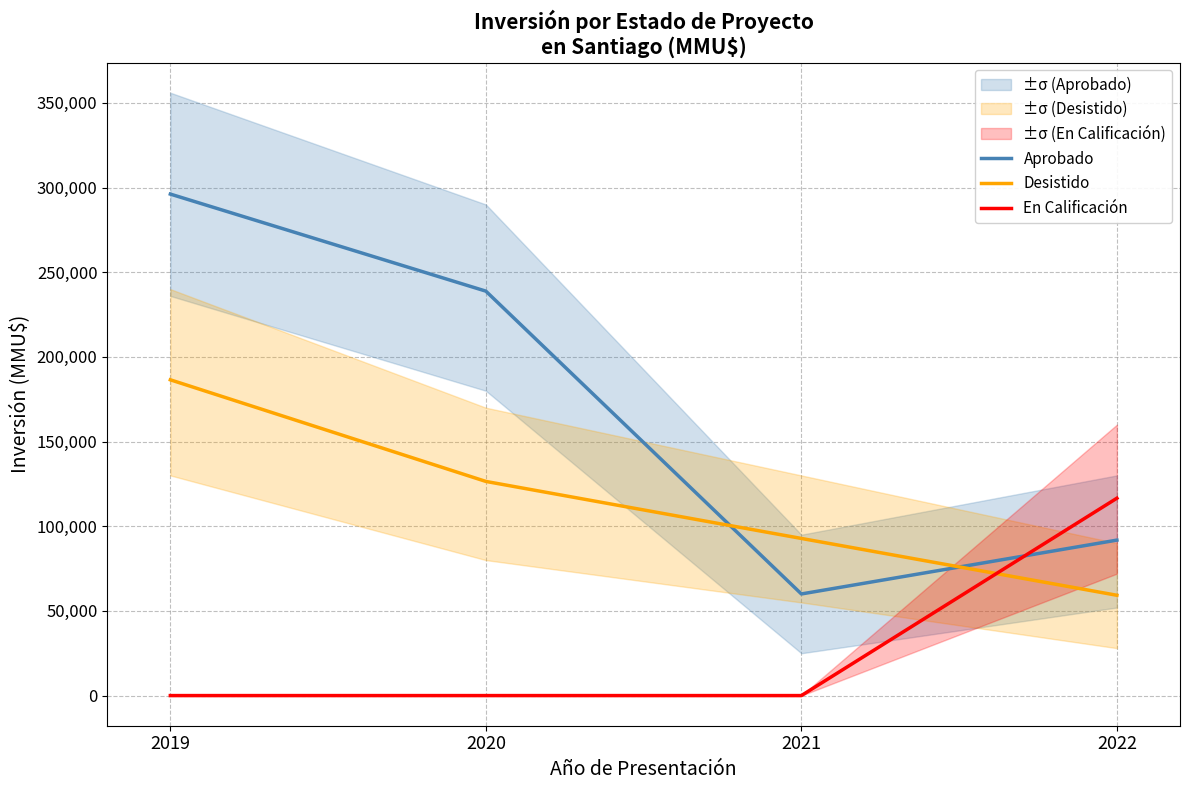

Does the chart display data point markers on the line(s)?

No